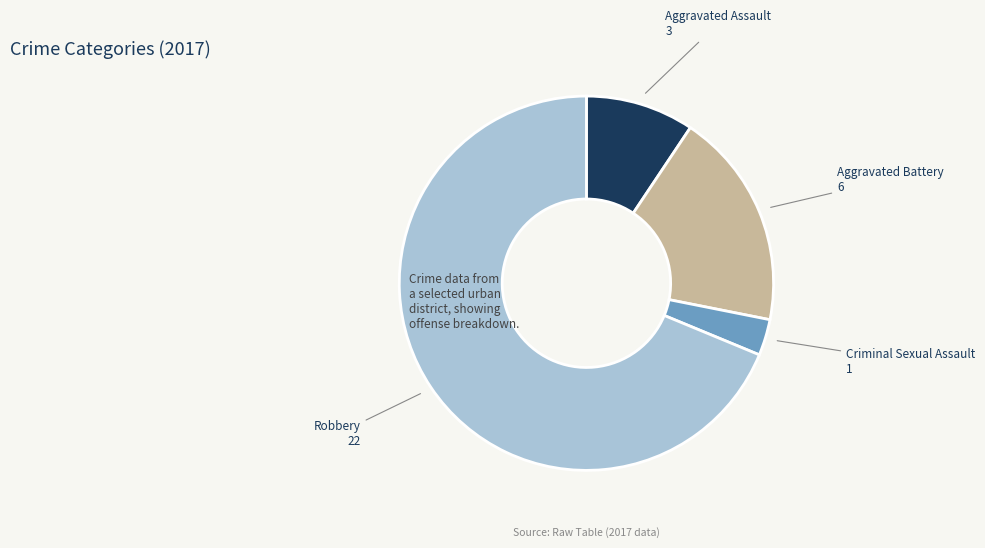

Is there a majority slice in this chart?

Yes